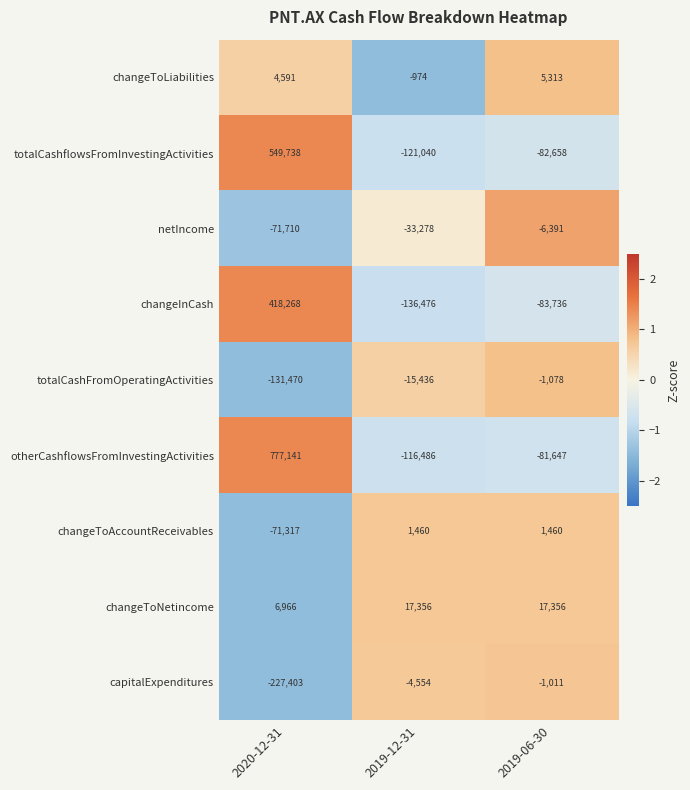

Which category has the highest value across all series?

2020-12-31